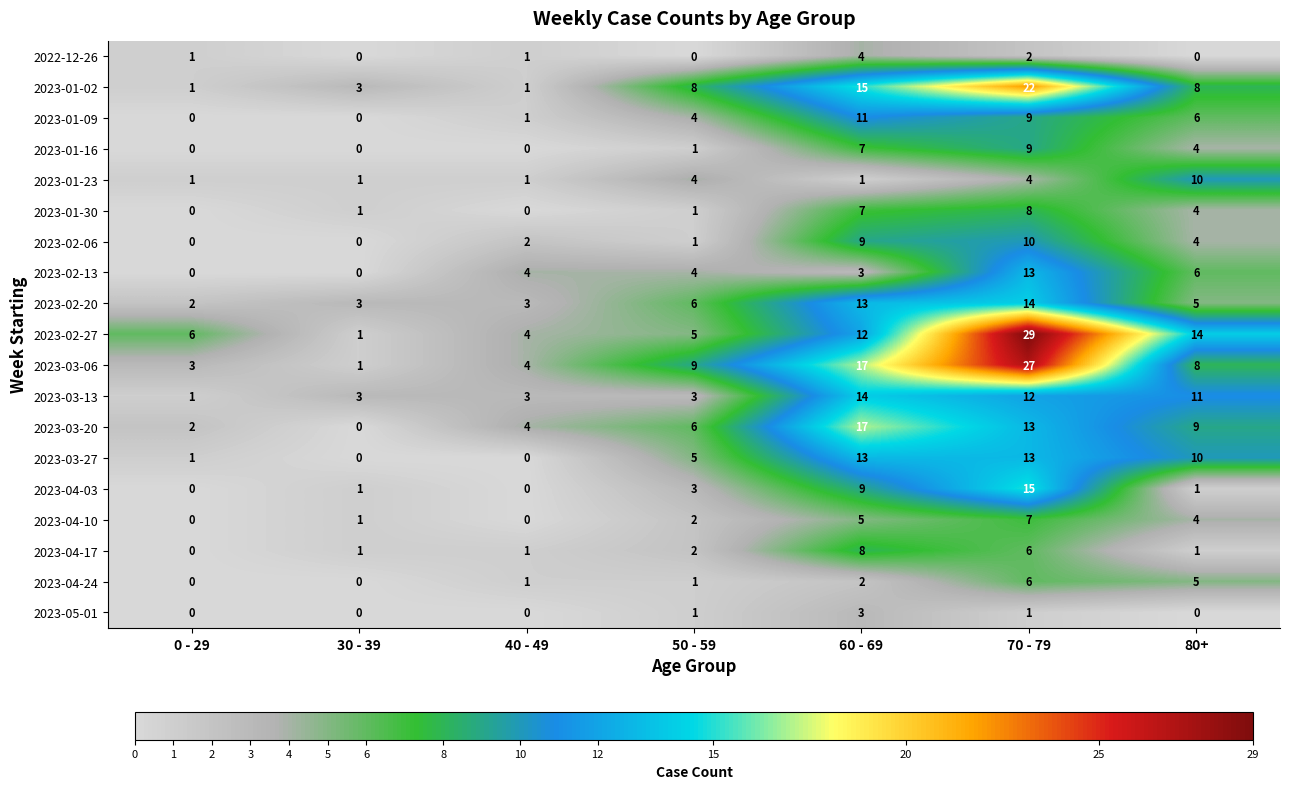

At how many categories does at least one series exceed 8?

4